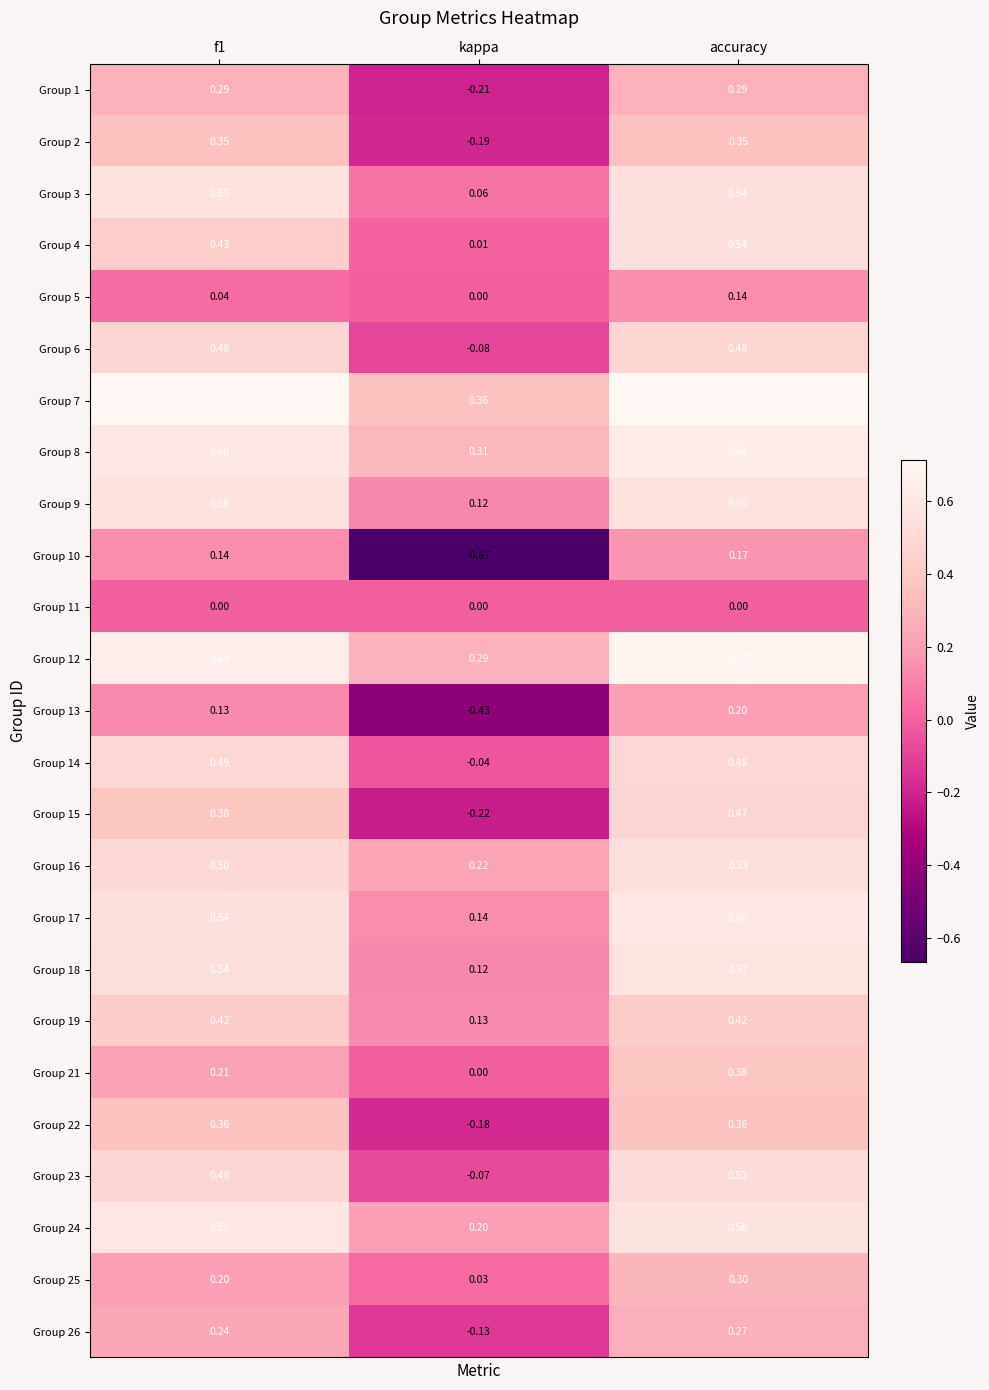

Is the value of Group 23 at accuracy greater than the value of Group 14 at accuracy?

Yes